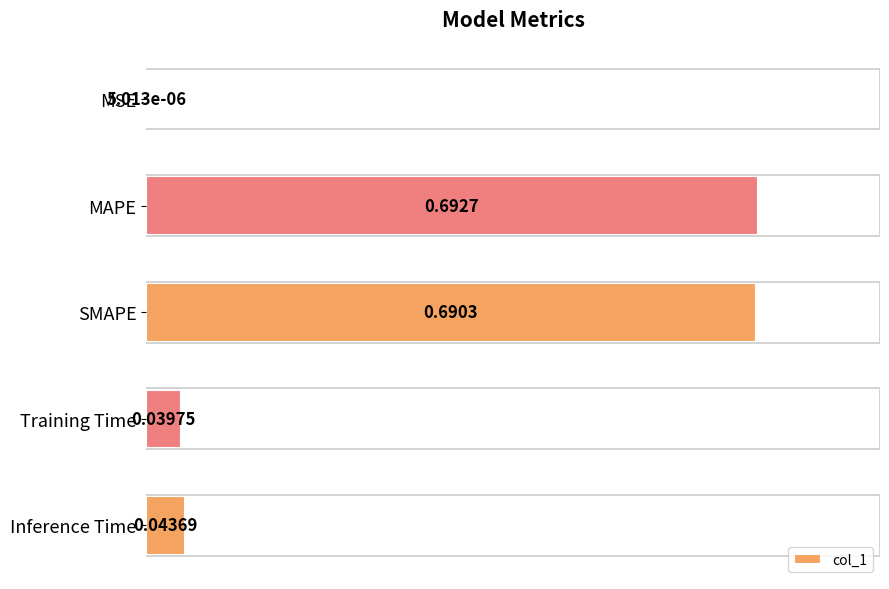

Between MSE and Training Time, which is larger?

Training Time